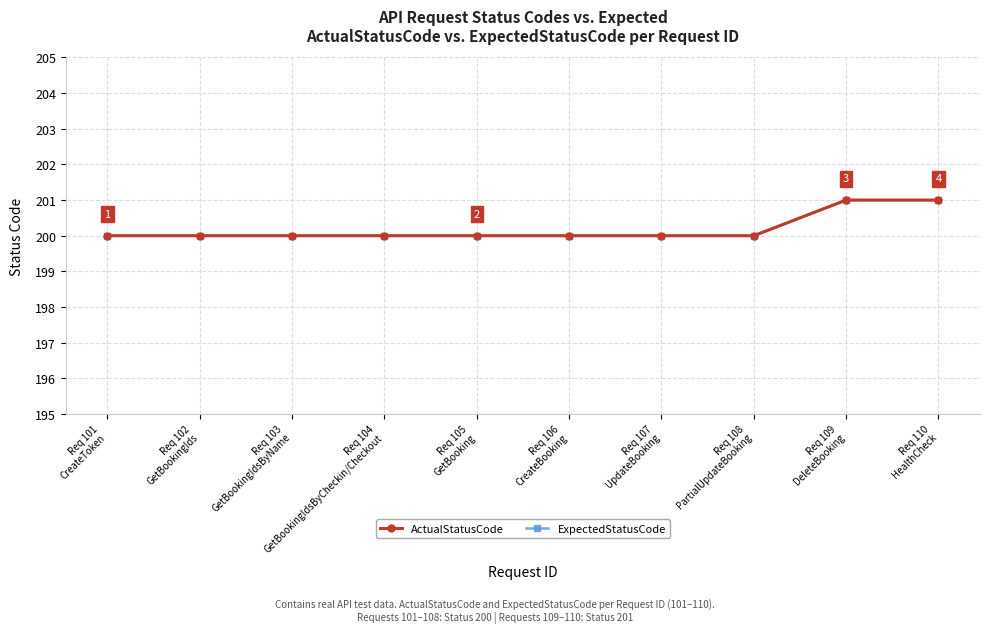

Reading right to left, what are all the values shown in this chart?

ActualStatusCode: Req 110
HealthCheck=201	Req 109
DeleteBooking=201	Req 108
PartialUpdateBooking=200	Req 107
UpdateBooking=200	Req 106
CreateBooking=200	Req 105
GetBooking=200	Req 104
GetBookingIdsByCheckin/Checkout=200	Req 103
GetBookingIdsByName=200	Req 102
GetBookingIds=200	Req 101
CreateToken=200
ExpectedStatusCode: Req 110
HealthCheck=201	Req 109
DeleteBooking=201	Req 108
PartialUpdateBooking=200	Req 107
UpdateBooking=200	Req 106
CreateBooking=200	Req 105
GetBooking=200	Req 104
GetBookingIdsByCheckin/Checkout=200	Req 103
GetBookingIdsByName=200	Req 102
GetBookingIds=200	Req 101
CreateToken=200